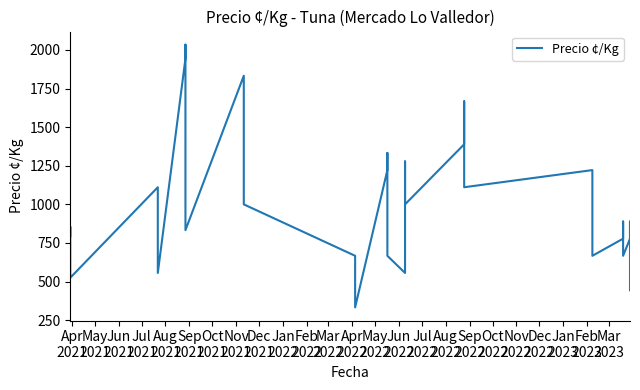

Reading left to right, extract all data points from this chart.

794	855	685	525	1111	833	556	1944	2034	1111	833	1833	1556	1000	667	500	333	1222	1333	1056	889	667	556	1278	1000	1389	1667	1111	1222	1000	833	667	778	889	667	778	889	667	556	444